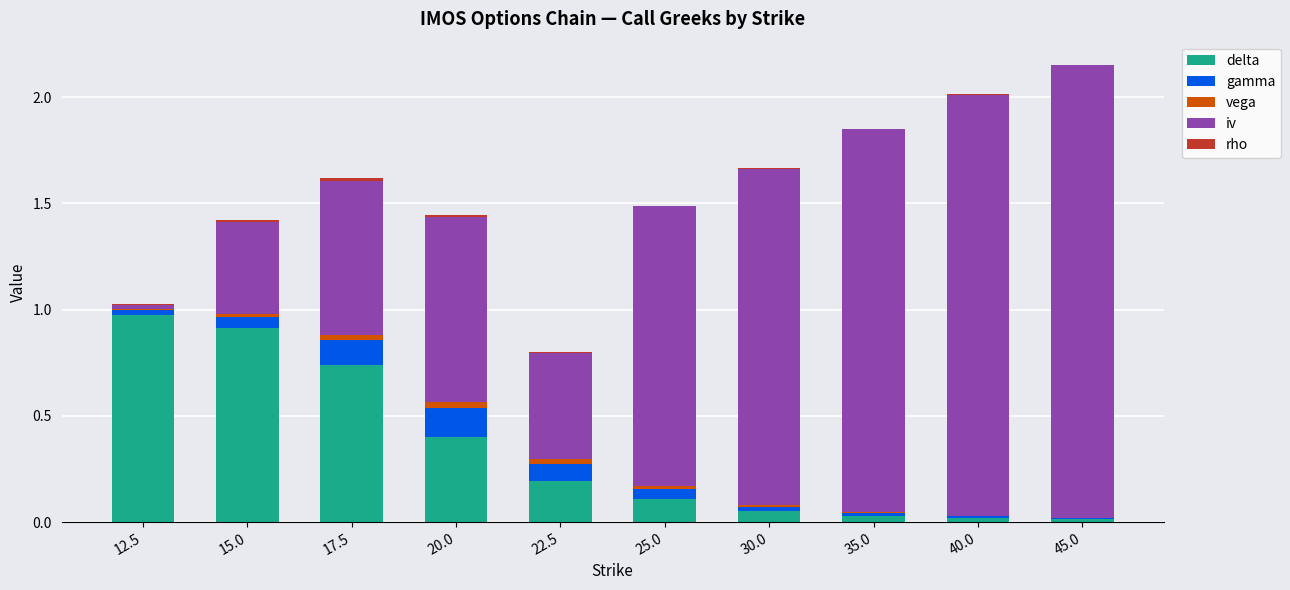

Is it true that delta equals 1.3 at 12.5?

False